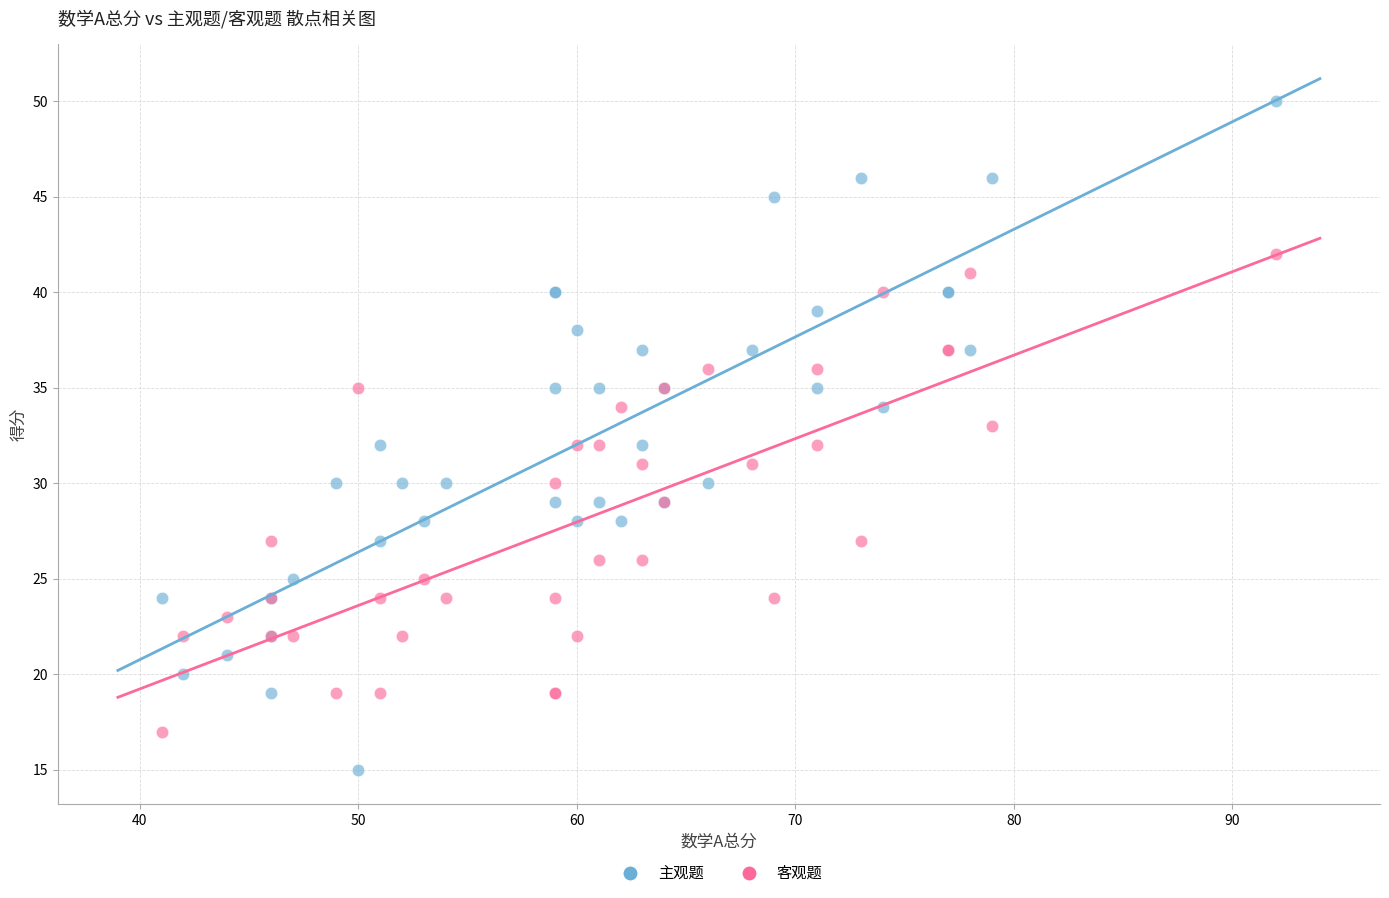

Which series reaches the minimum Y coordinate?

主观题